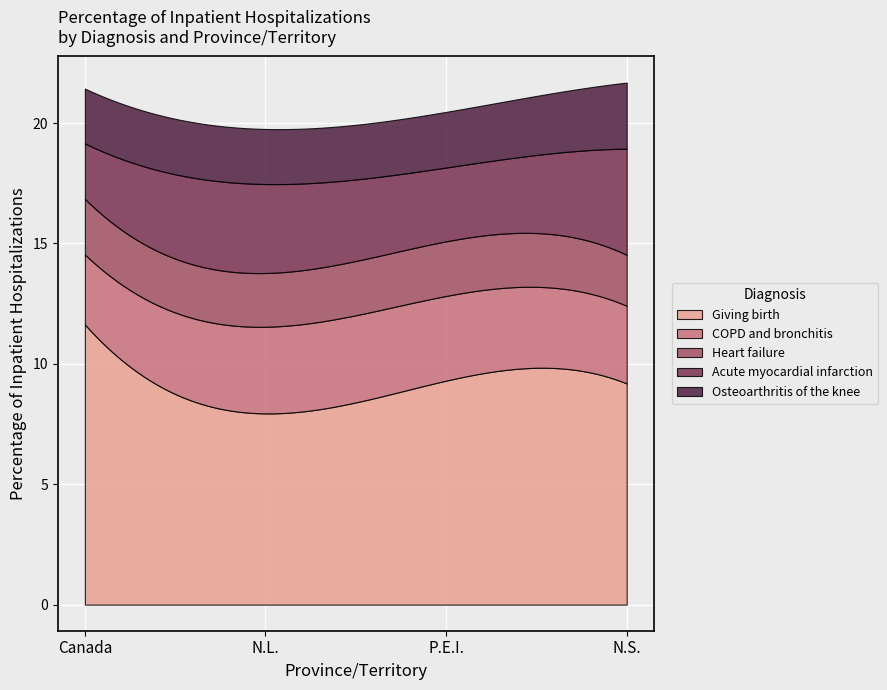

How many interior local valleys does the Acute myocardial infarction series have?

1